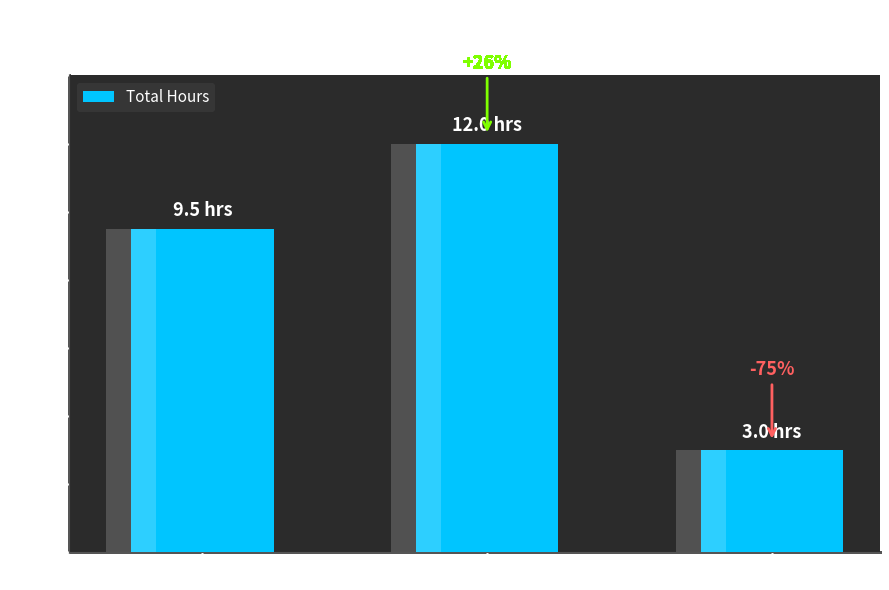

What position from the right is 8/20-27?

3